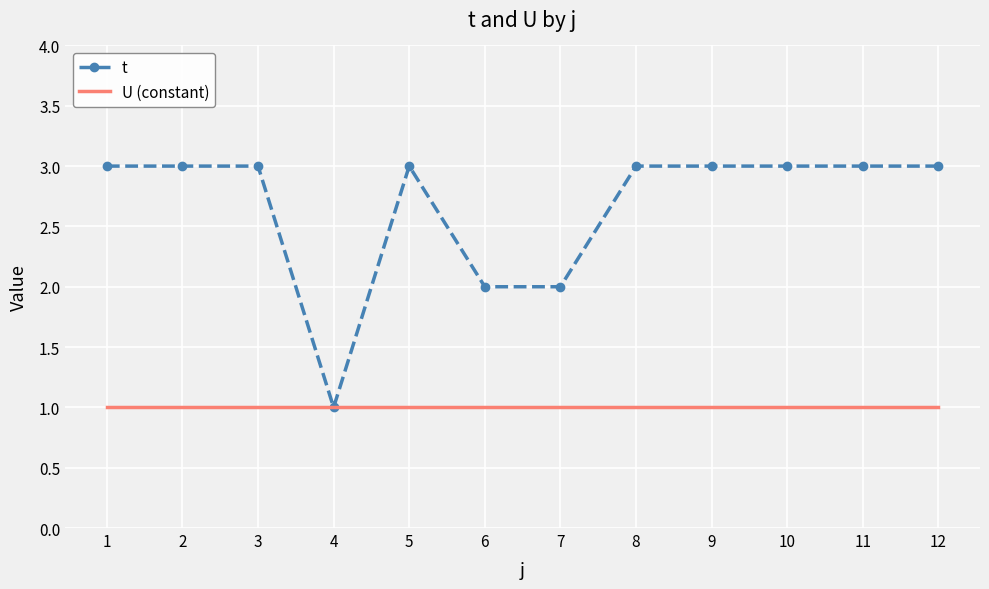

Is the value of t at 5 greater than the value of U (constant) at 8?

Yes